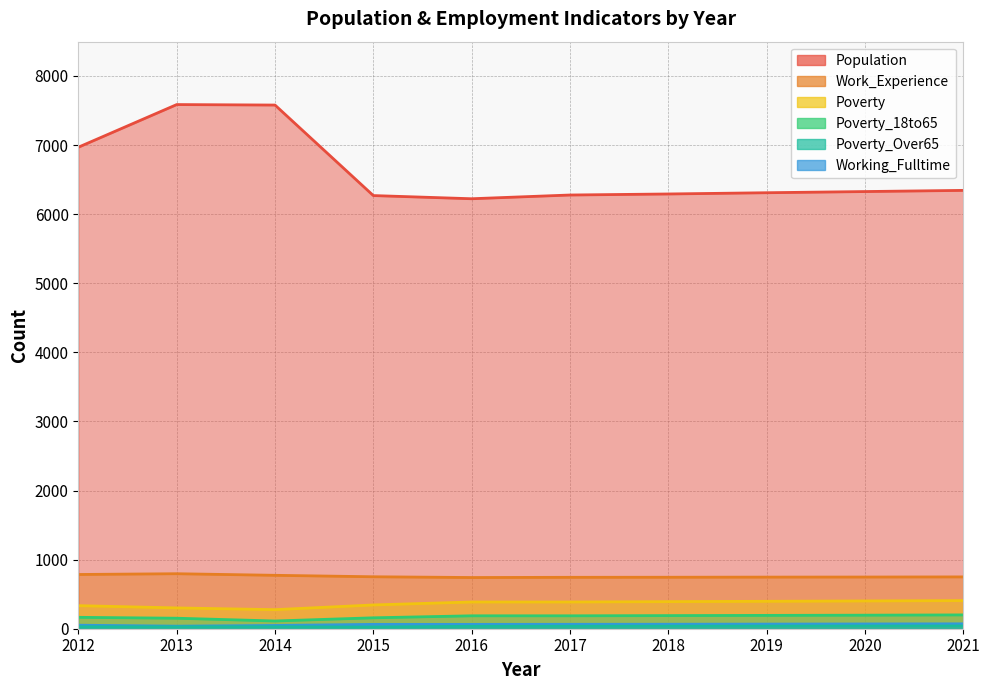

Which series has the largest total across all categories?

Population